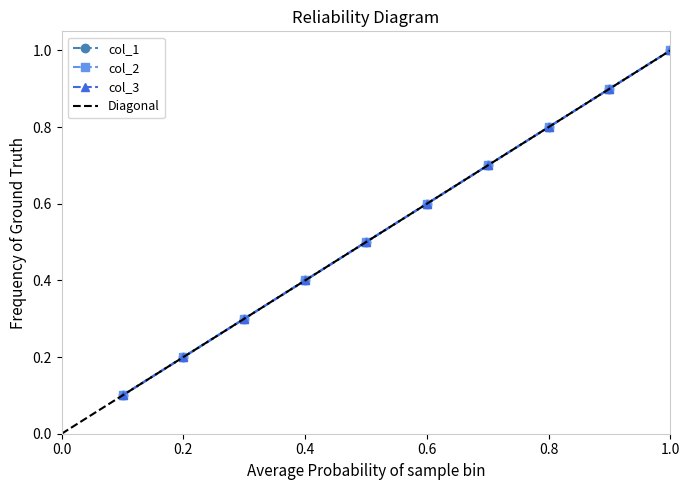

True or false: col_3 has more than 1 interior local peaks.

False